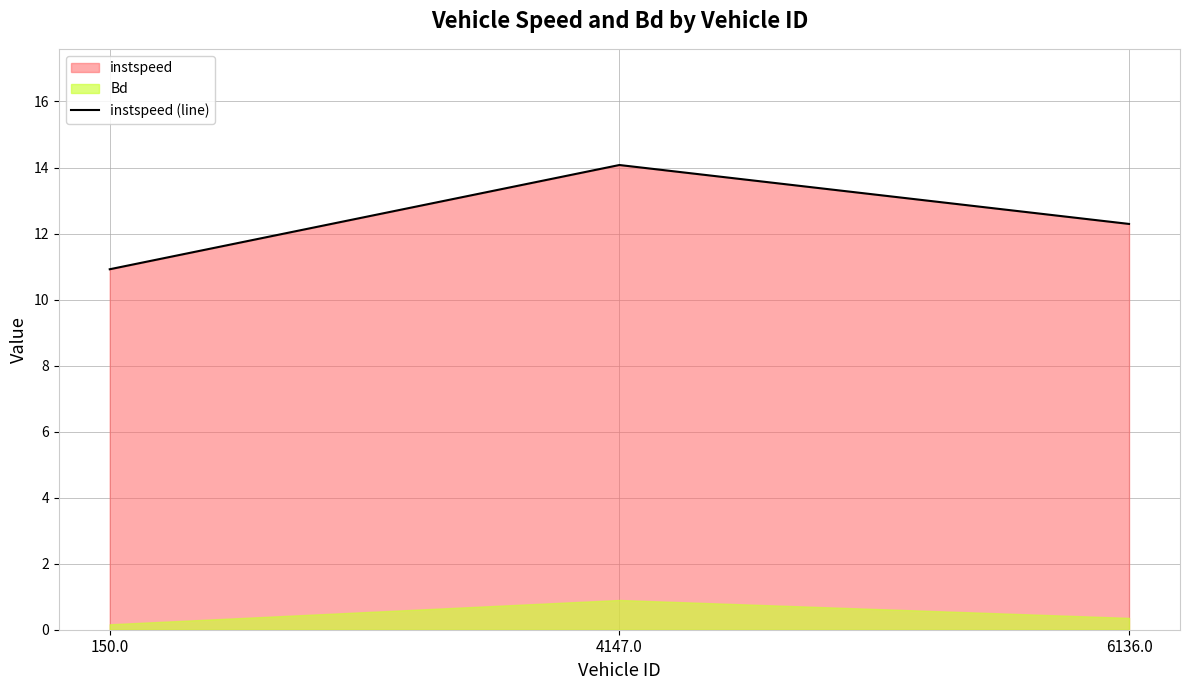

How many lines are shown in the chart?

1